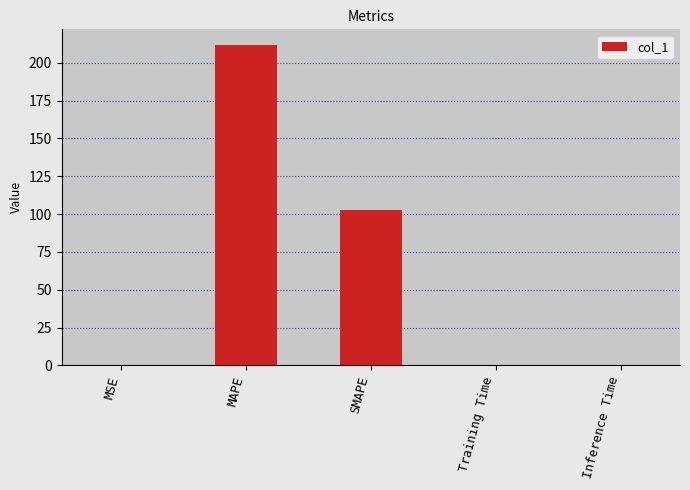

Is it true that the value at MAPE is 143.7?

False